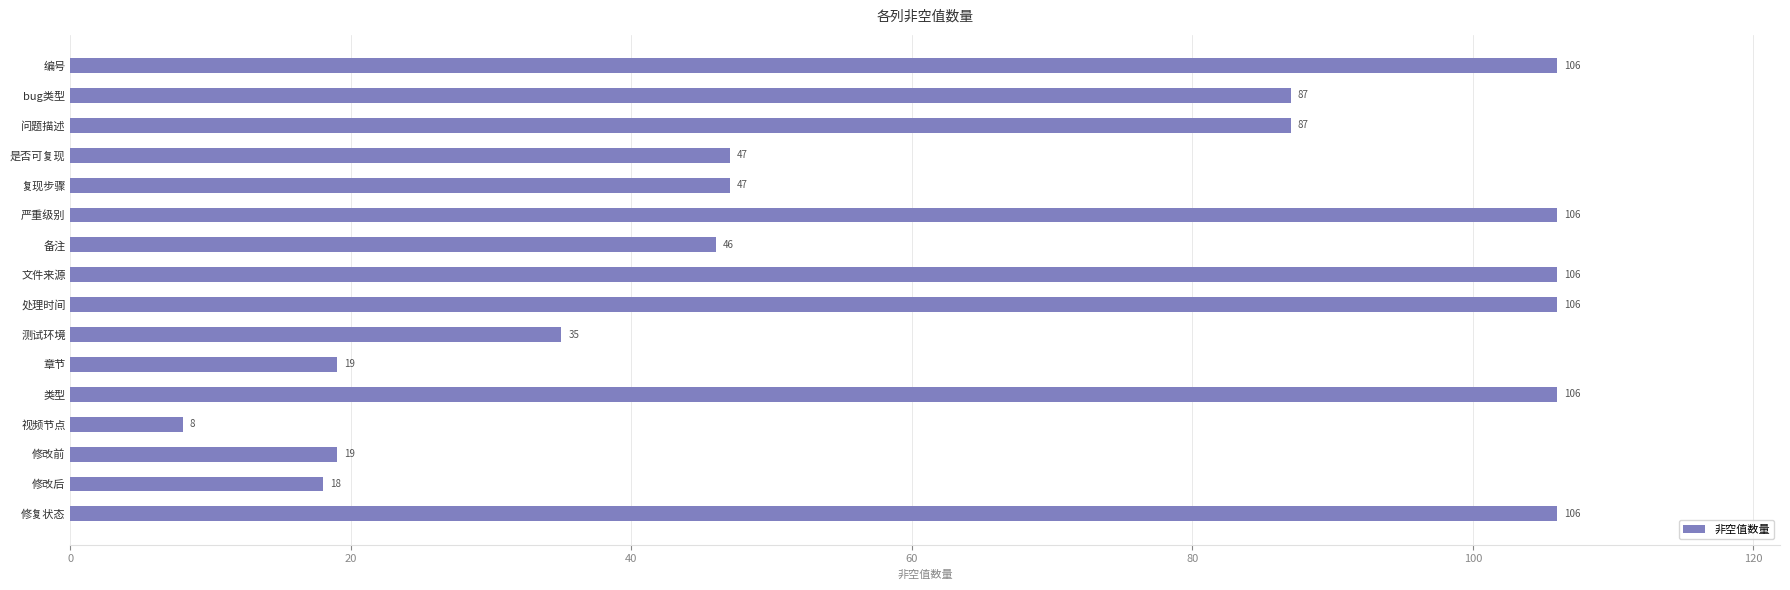

Which label corresponds to the smallest value in the chart?

视频节点